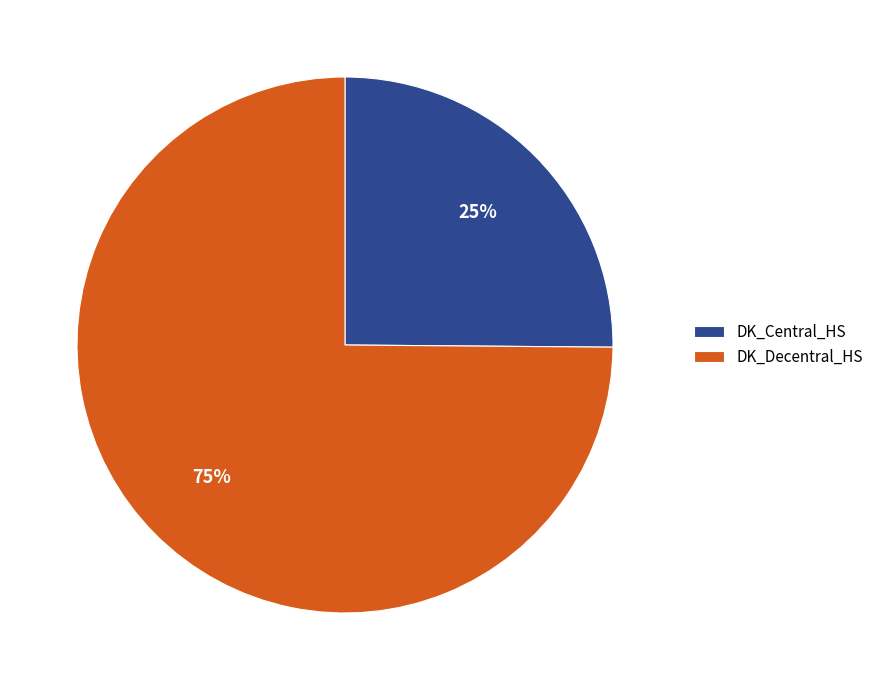

Is DK_Central_HS the majority of the pie?

No